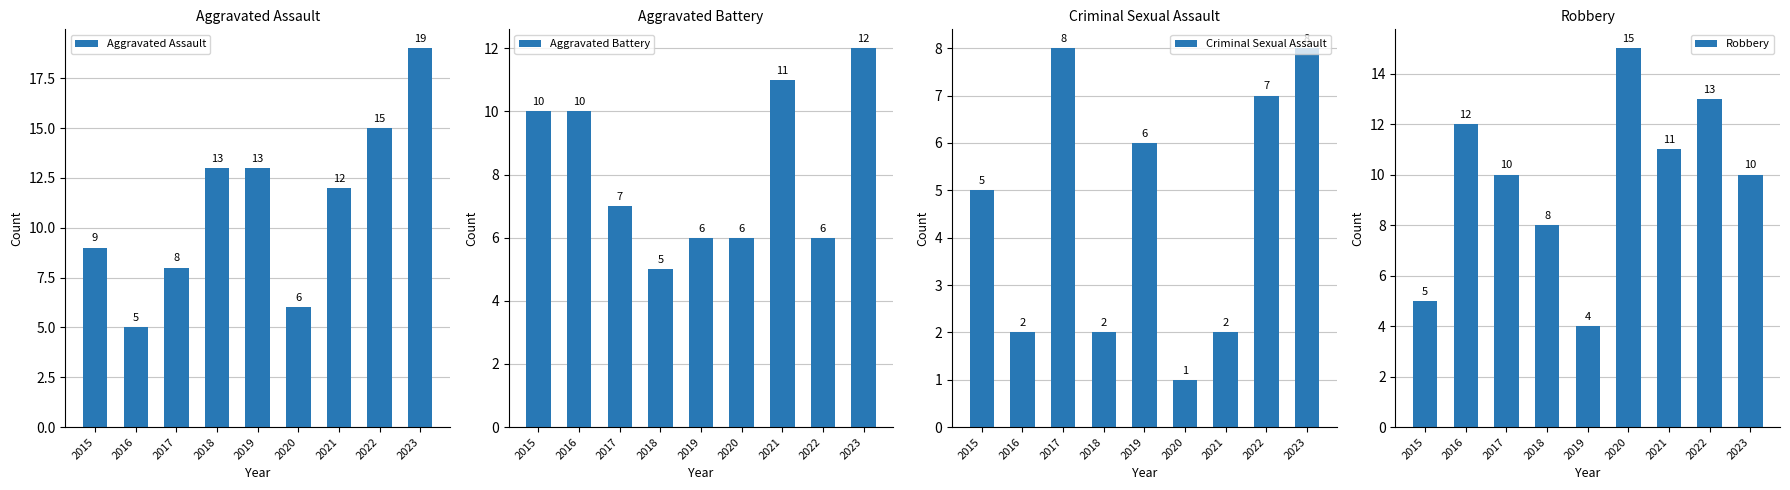

How many values in the Aggravated Assault series exceed 12?

4